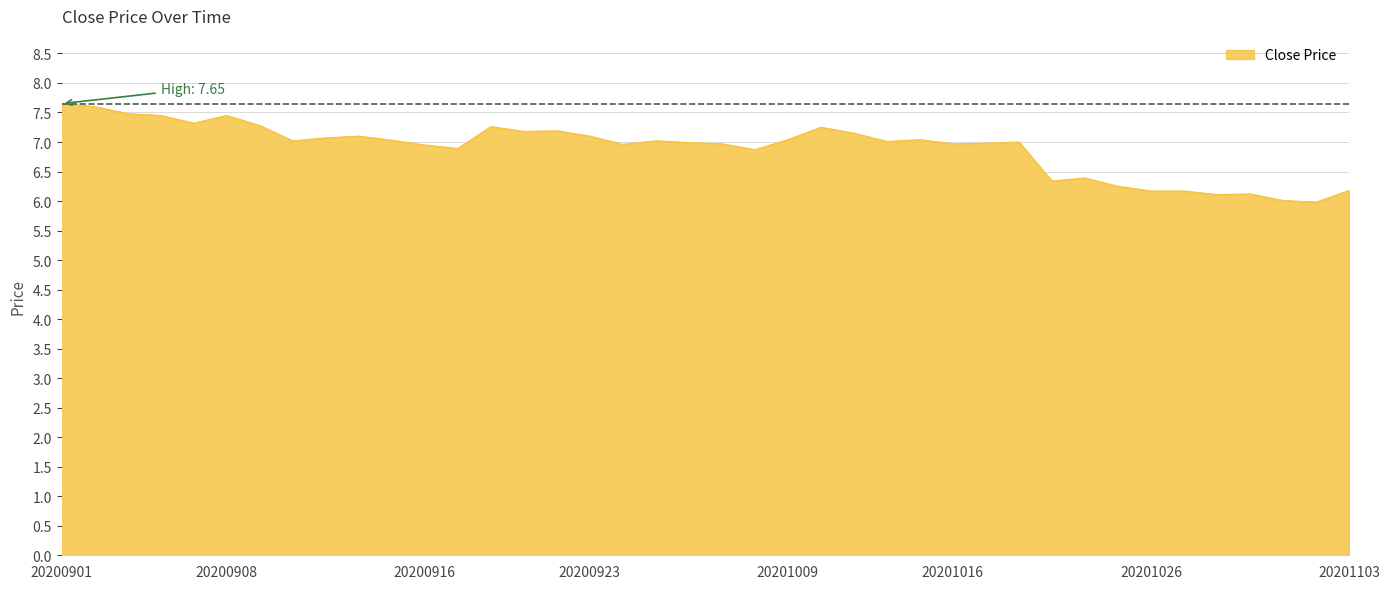

What is the maximum value shown in the chart?

7.7